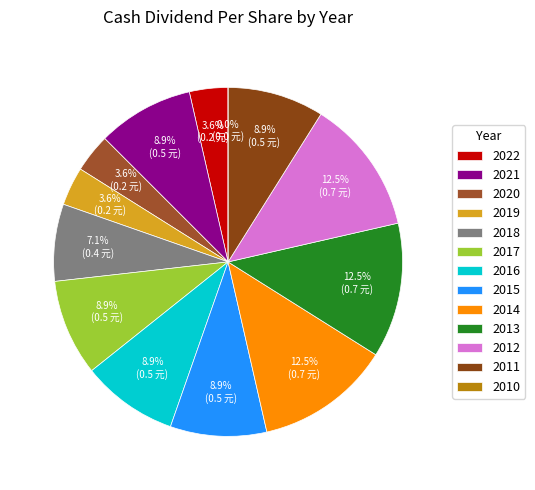

How many slices are in this pie chart?

13